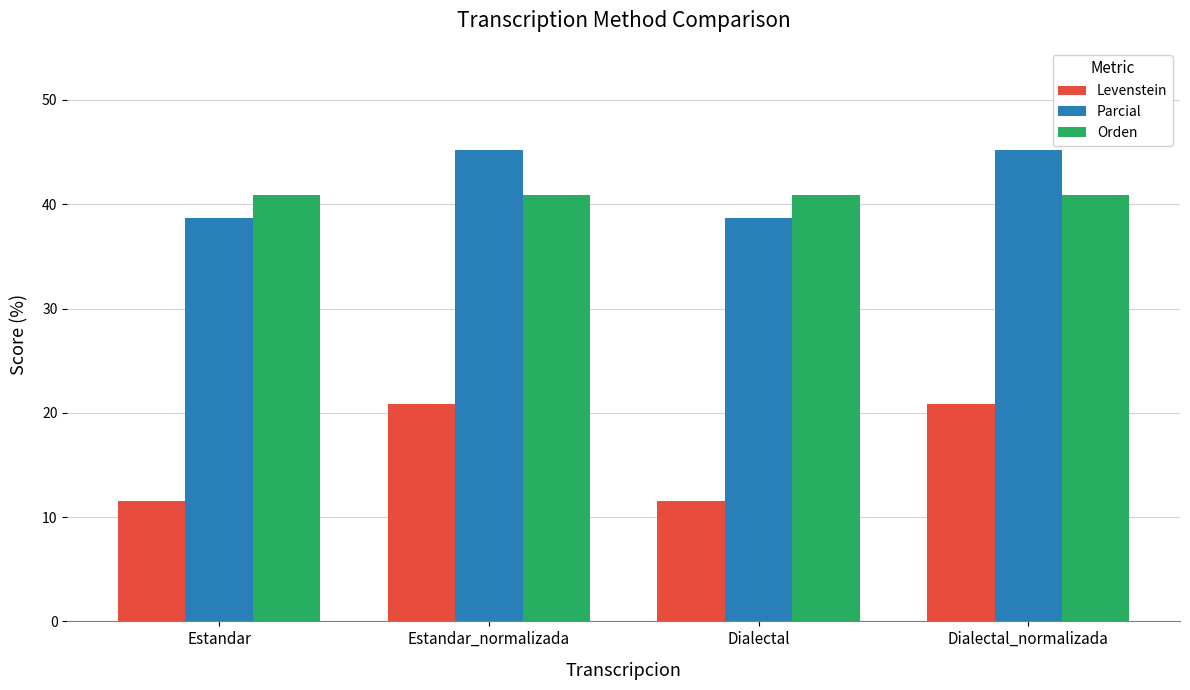

Read the Parcial value at Estandar.

38.7